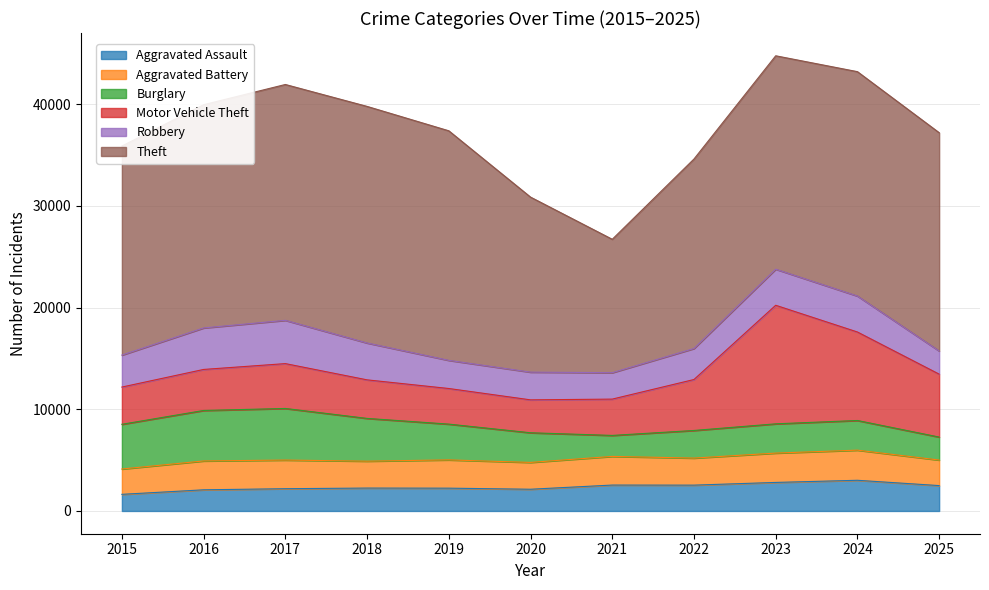

Where do Aggravated Battery and Burglary first cross each other?

2020 and 2021